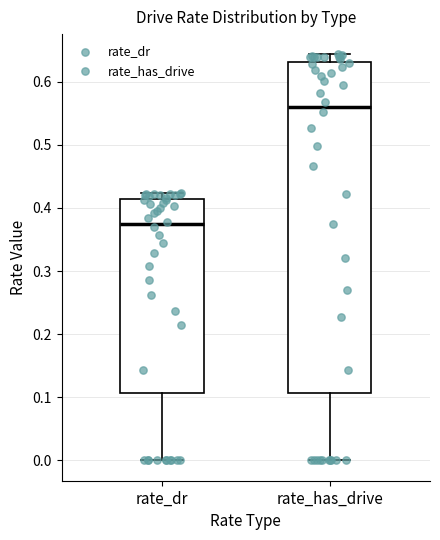

Which box is the tallest, from its lower edge to its upper edge?

rate_has_drive